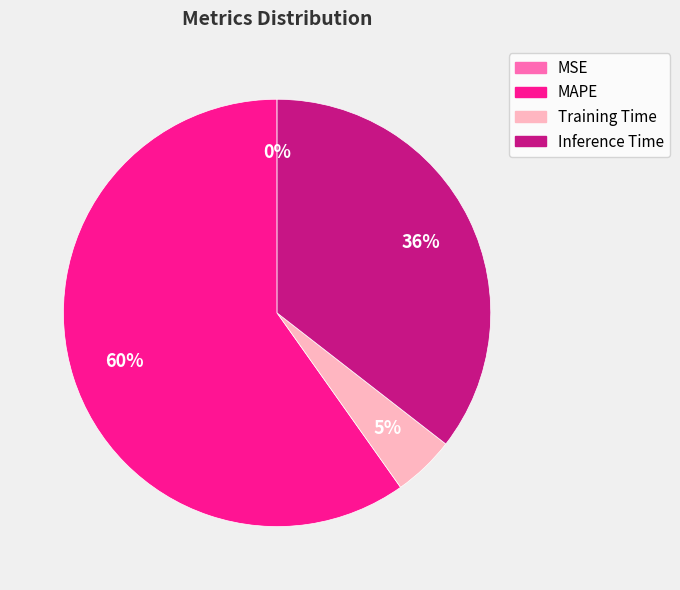

What is the majority slice?

MAPE